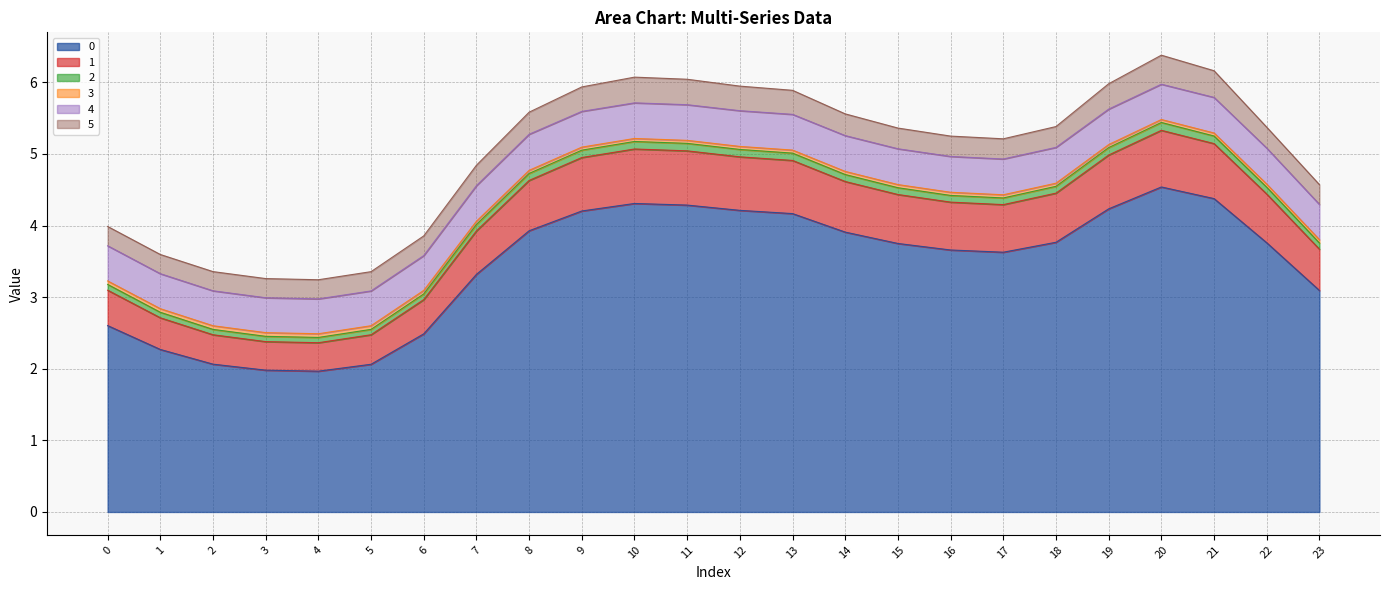

True or false: 3 and 0 cross at least once.

False